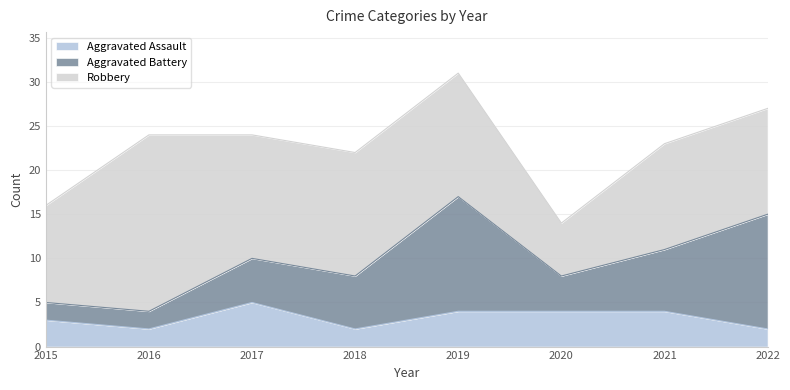

Reading right to left, transcribe all the data shown in this chart.

Aggravated Assault: 2	4	4	4	2	5	2	3
Aggravated Battery: 13	7	4	13	6	5	2	2
Robbery: 12	12	6	14	14	14	20	11